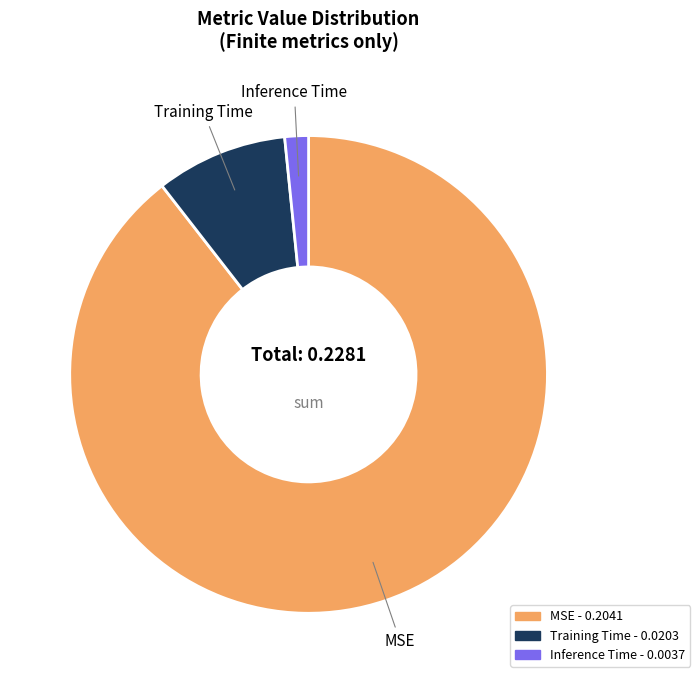

The Training Time - 0.0203 slice represents 1% of the pie. True or false?

False